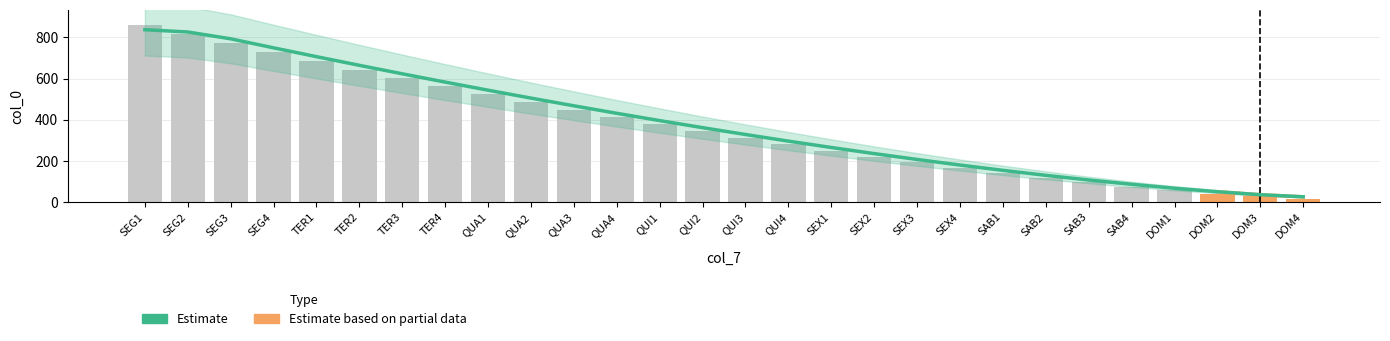

What is the label of the 18th bar from the left?

SEX2